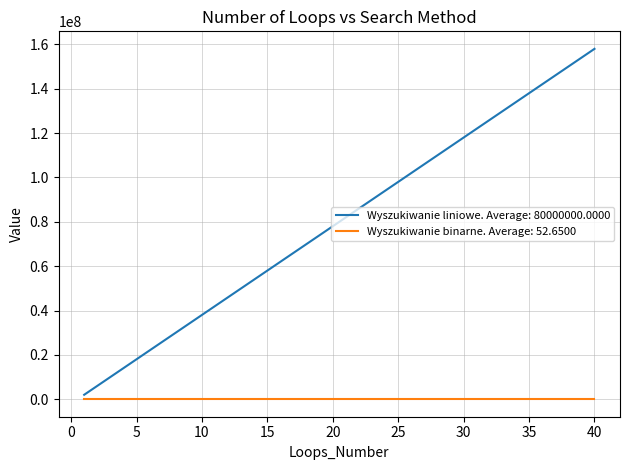

What is the highest value of the Wyszukiwanie liniowe. Average: 80000000.0000 series?

158000000